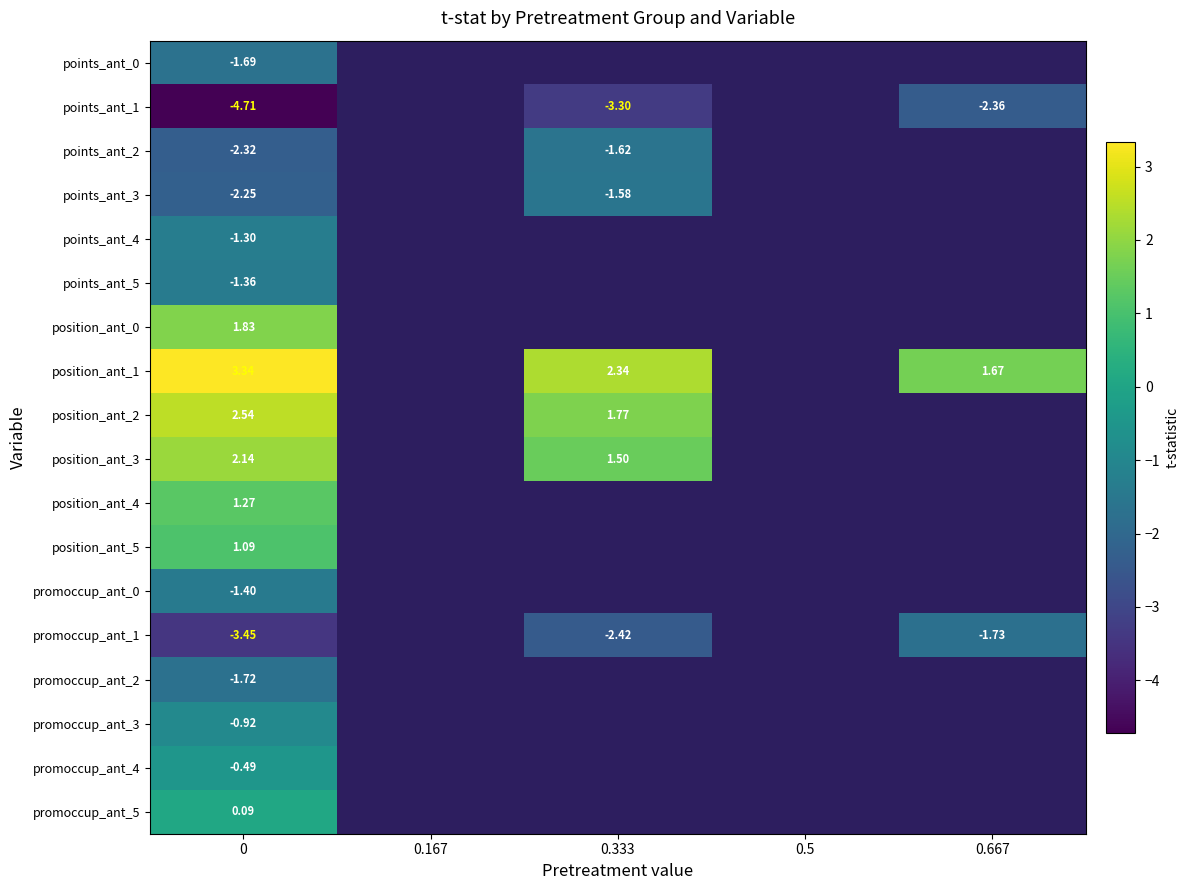

At how many categories does at least one series exceed 1?

3